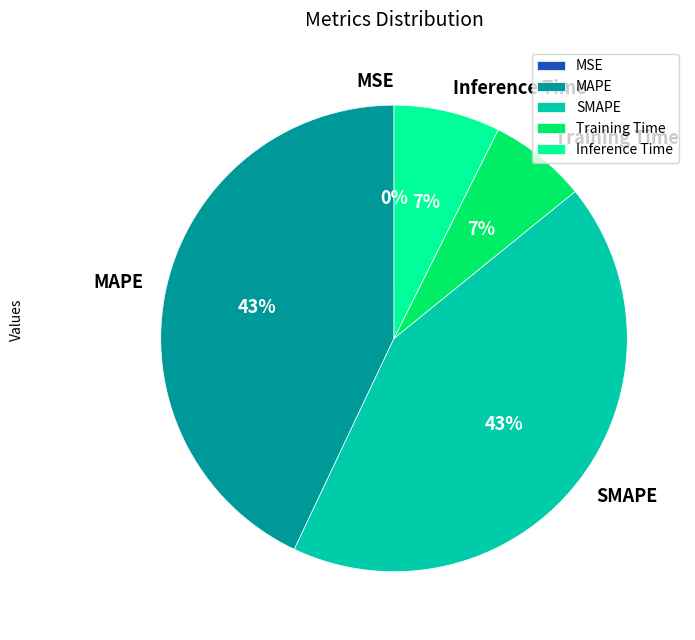

To the nearest percent, what percentage of the pie is Inference Time?

7%